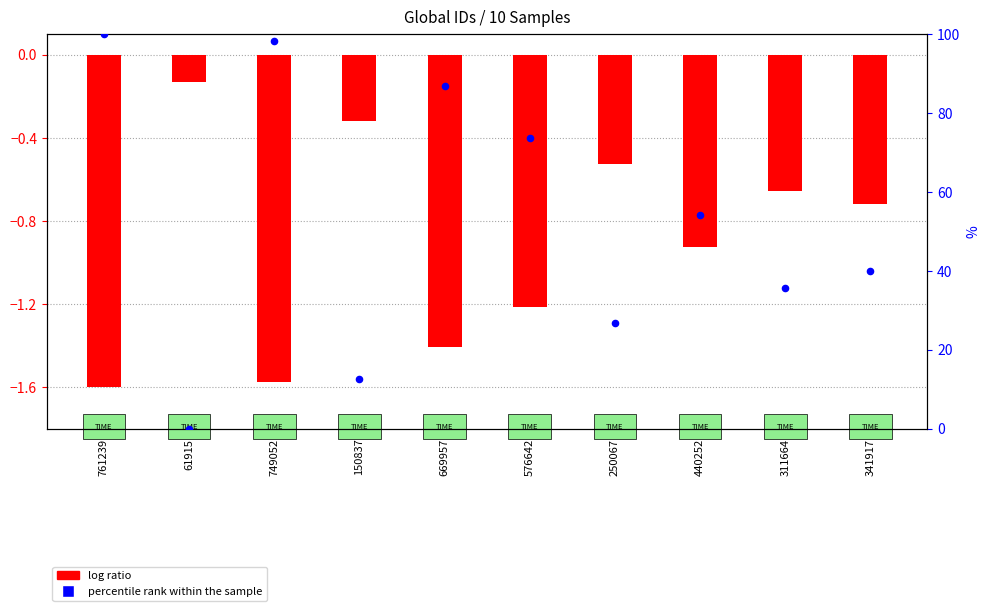

At how many categories does at least one series exceed 11?

9